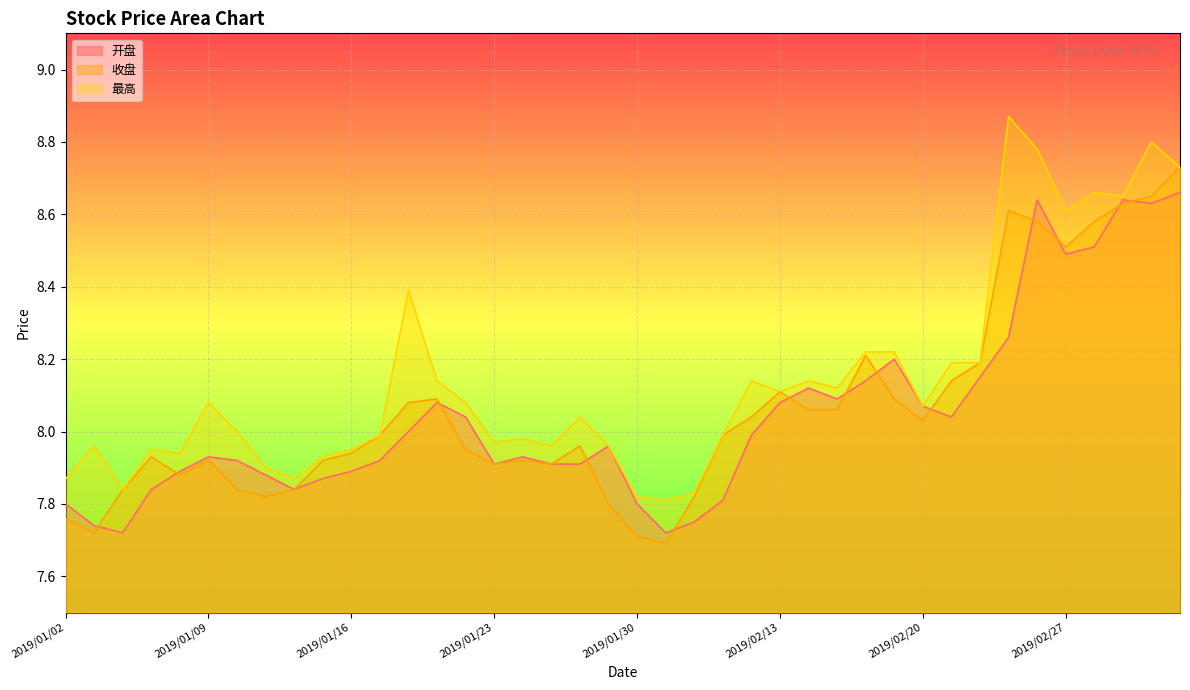

What is the difference between the highest and lowest values at 2019/01/16?

0.1